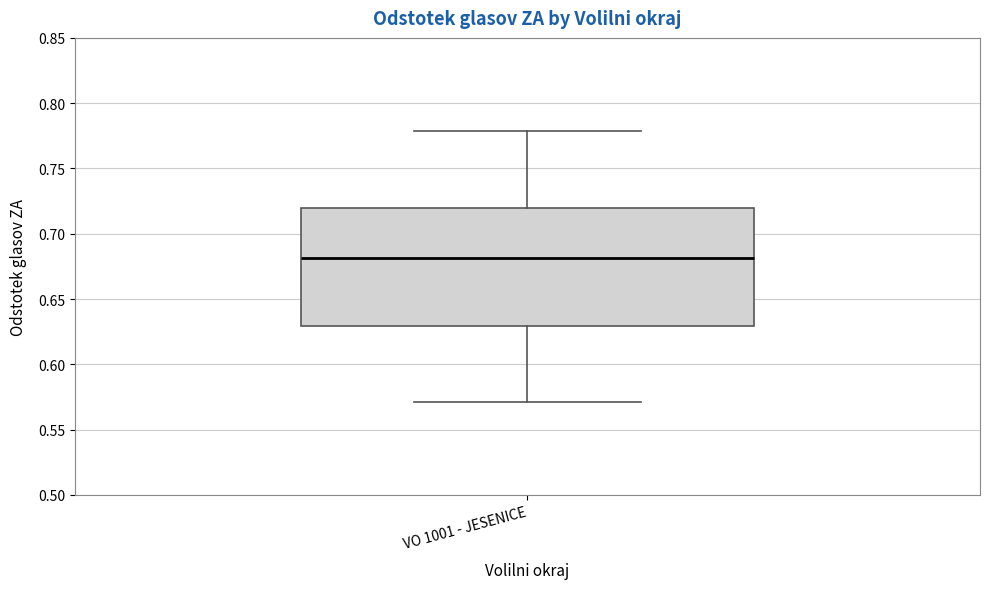

Where does the upper whisker of the box for VO 1001 - JESENICE end on the y-axis? The values are not printed on the chart, so give them approximately, as read against the axis.

0.78